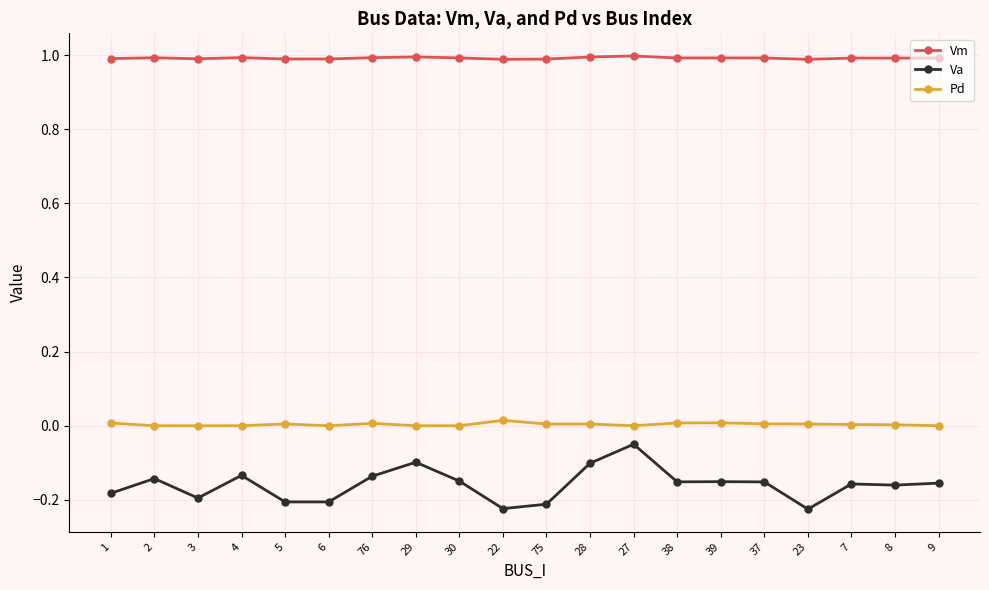

What is the spread (max minus min) of values at 7?

1.1